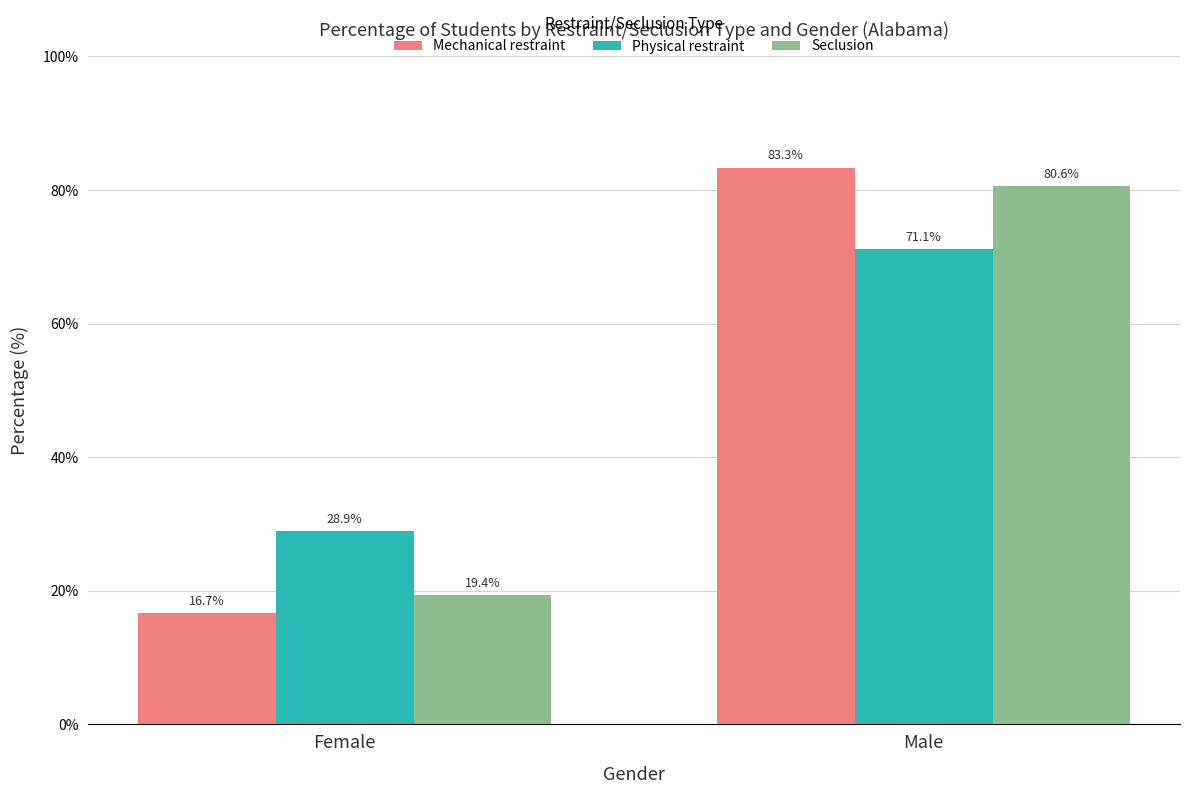

What are all the series names shown in the legend?

Mechanical restraint, Physical restraint, Seclusion